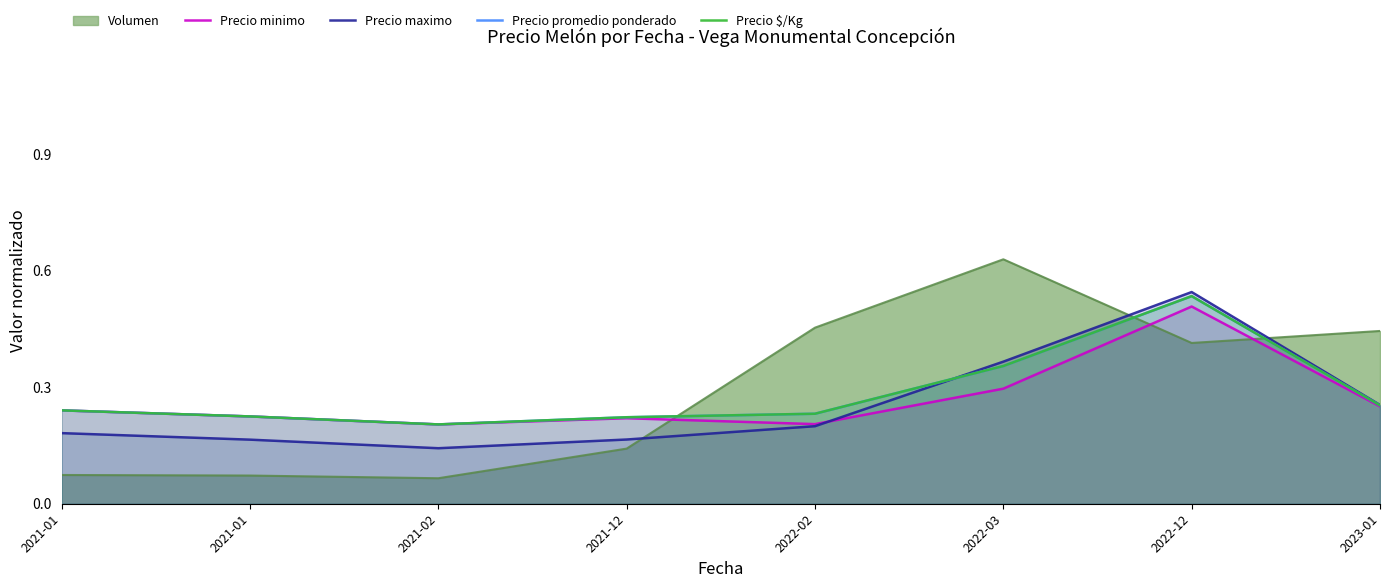

Is the value of Precio minimo at 2022-12 greater than the value of Precio maximo at 2022-12?

No